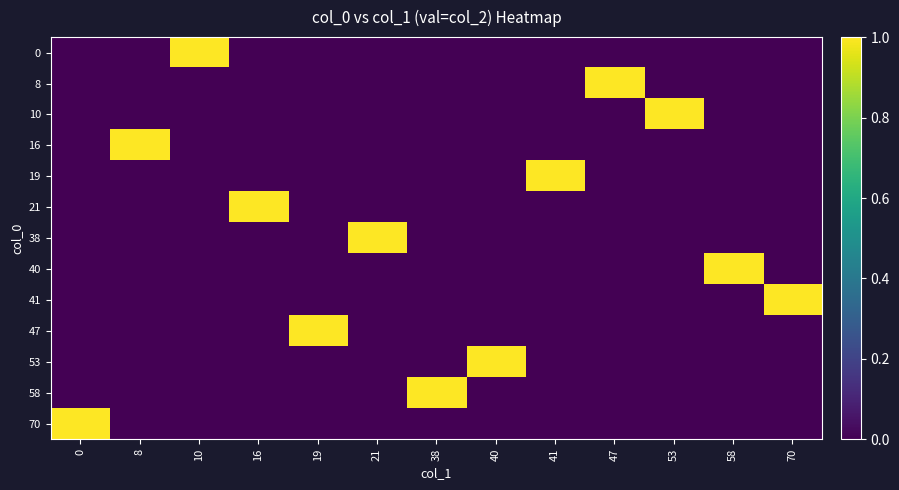

At 10, list the series in order from largest to smallest.

0, 8, 10, 16, 19, 21, 38, 40, 41, 47, 53, 58, 70